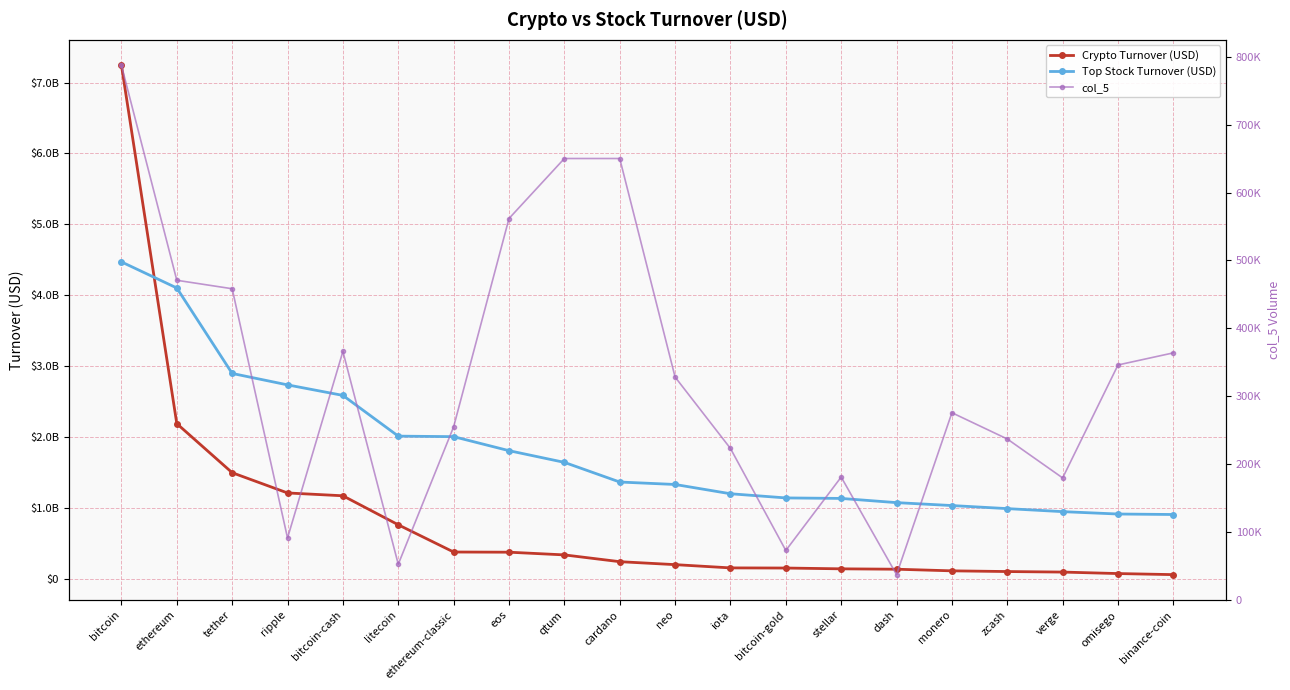

Which series changed the most between bitcoin and zcash?

Crypto Turnover (USD)